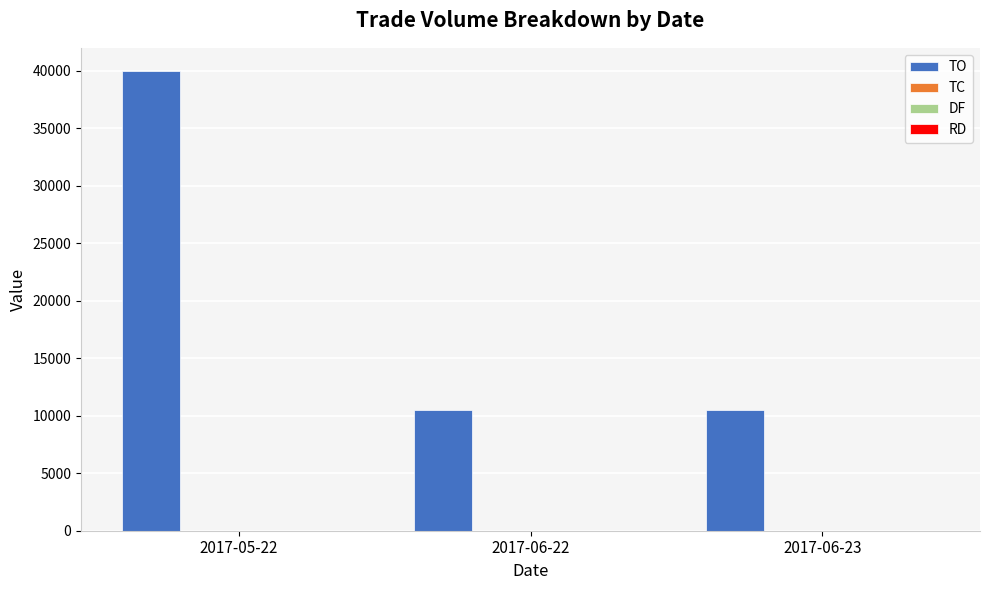

At which category does the chart reach its peak across all series?

2017-05-22